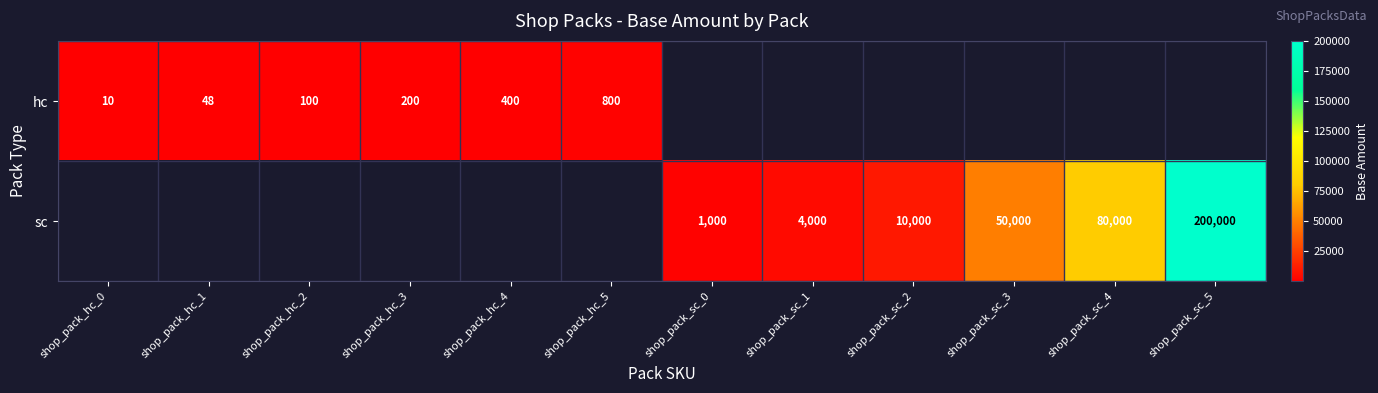

Count the number of data series in this chart.

2